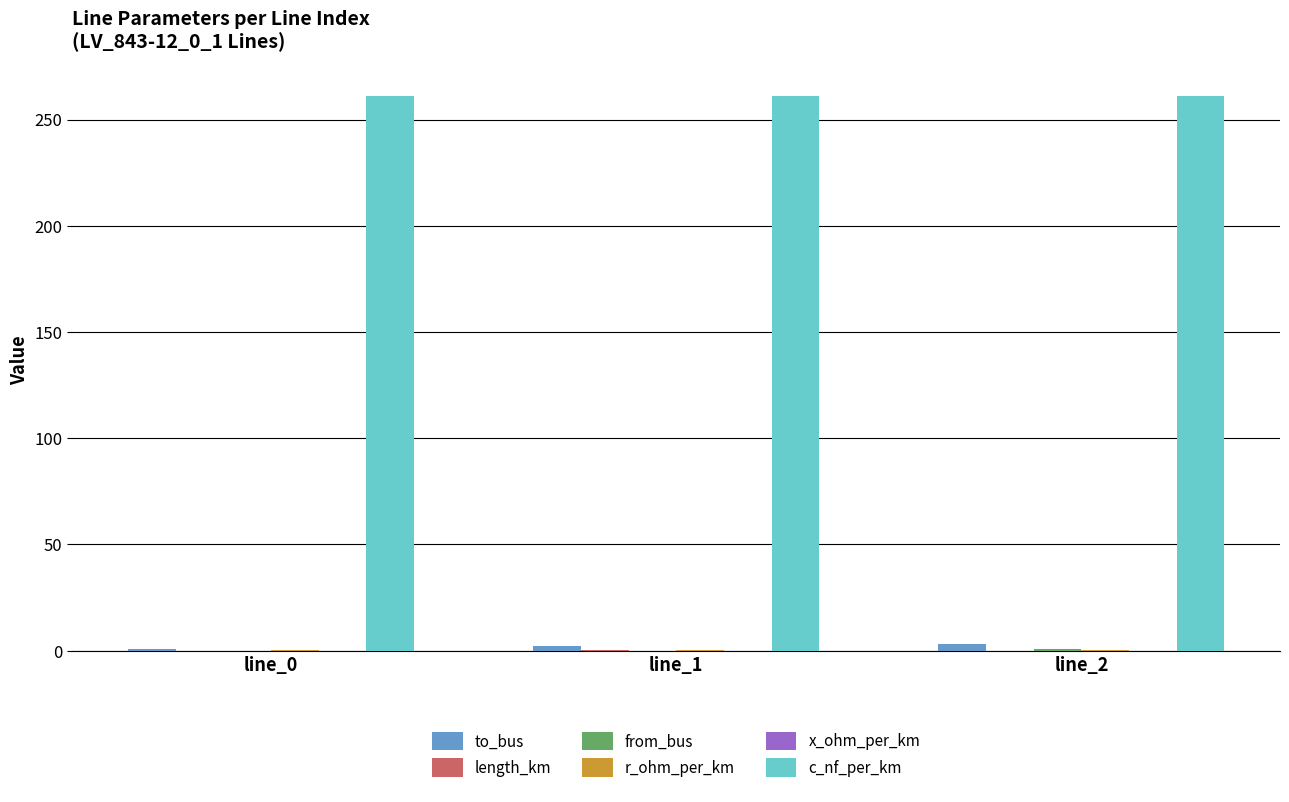

How many categories are shown in the chart?

3